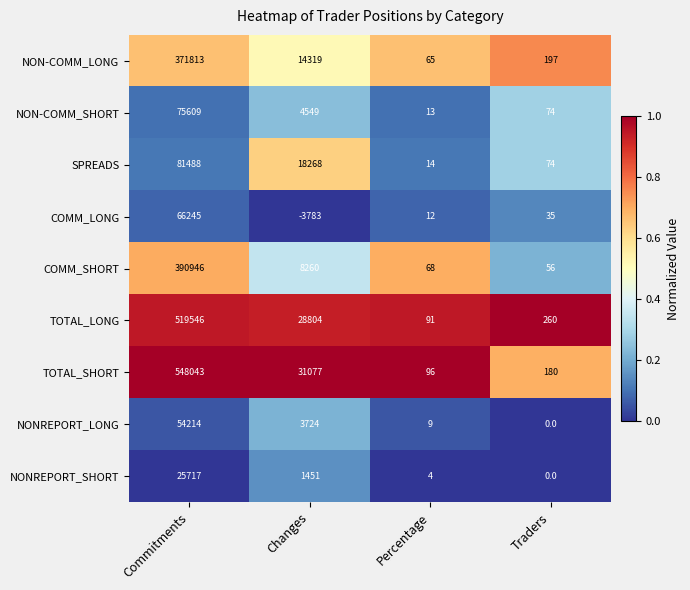

Which series has the largest total across all categories?

TOTAL_SHORT